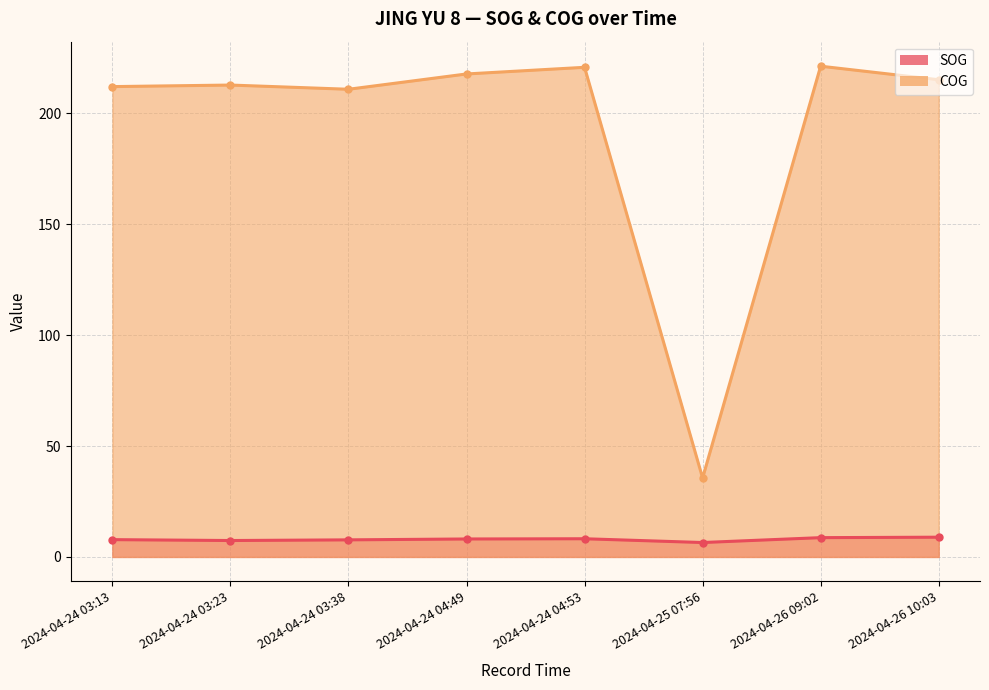

The SOG series shows 14.1 at 2024-04-24 04:53. True or false?

False